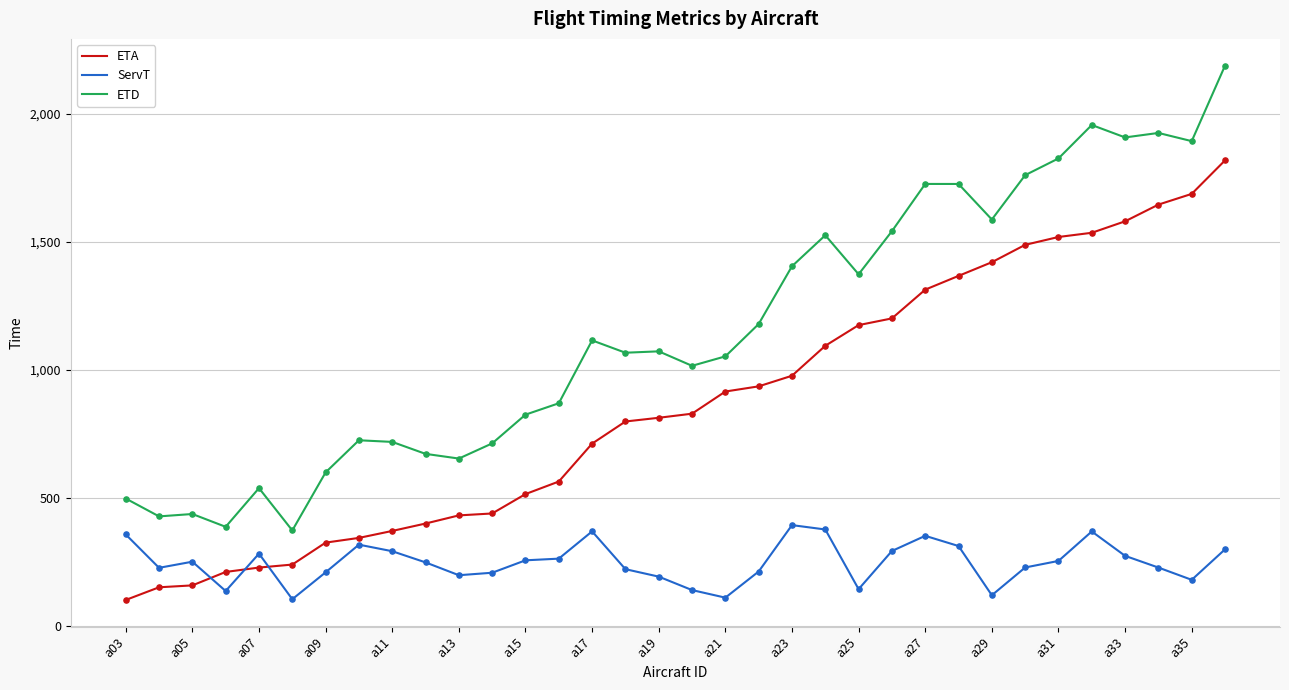

What are all the series names shown in the legend?

ETA, ServT, ETD